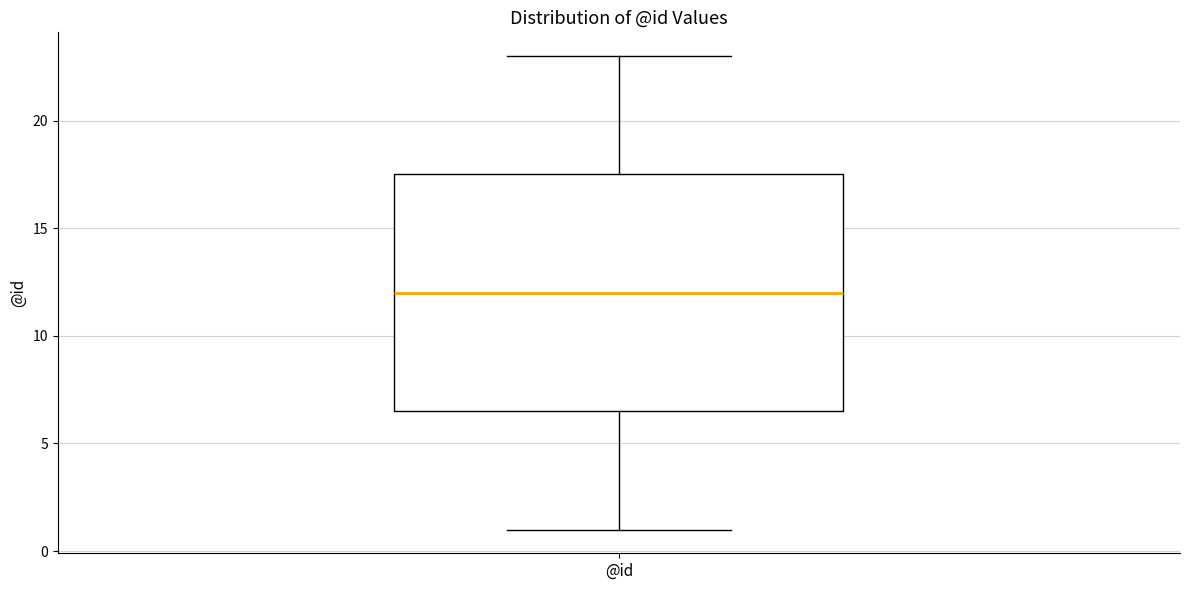

Where is the upper edge of the box for @id on the y-axis? The values are not printed on the chart, so give them approximately, as read against the axis.

17.5